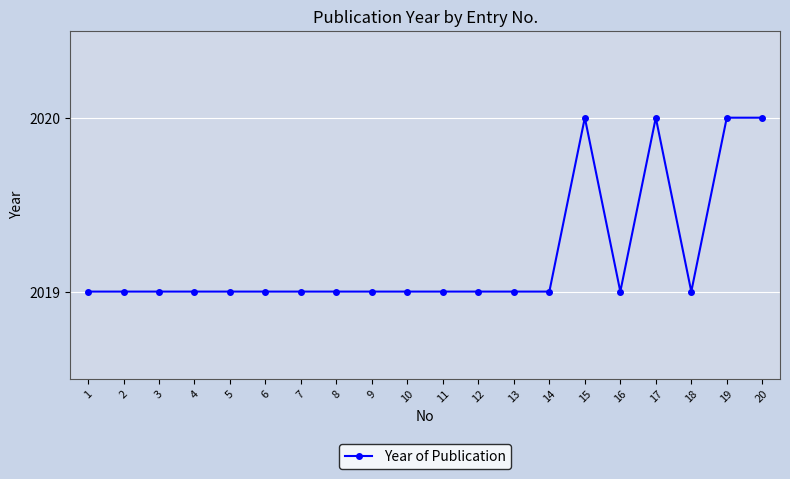

Reading right to left, list all the values displayed in this chart.

20=2020	19=2020	18=2019	17=2020	16=2019	15=2020	14=2019	13=2019	12=2019	11=2019	10=2019	9=2019	8=2019	7=2019	6=2019	5=2019	4=2019	3=2019	2=2019	1=2019